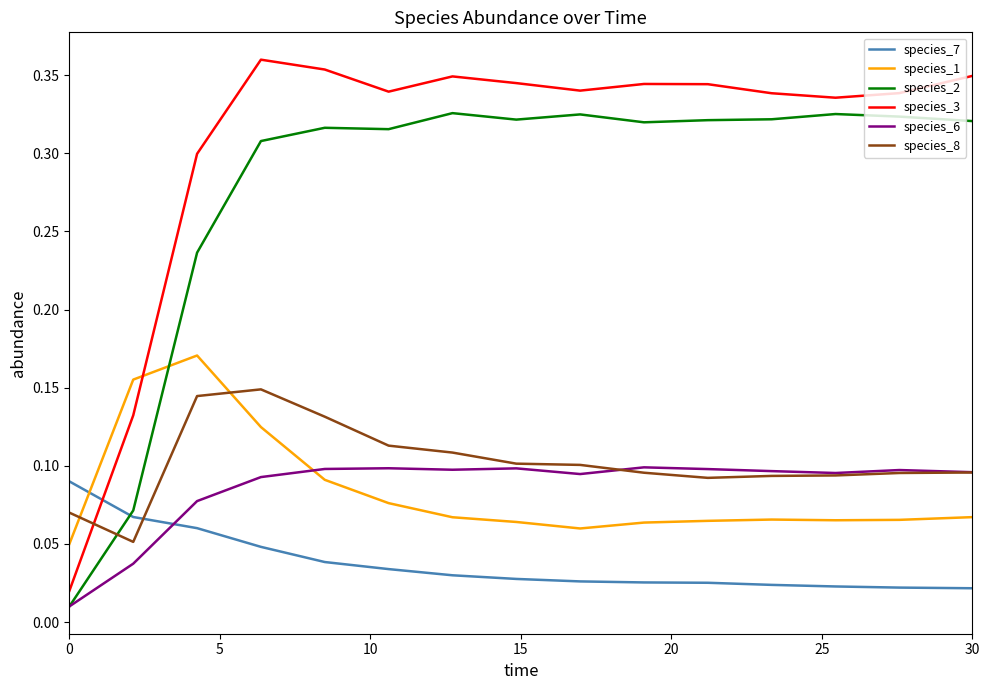

Which series has the widest spread of values?

species_3